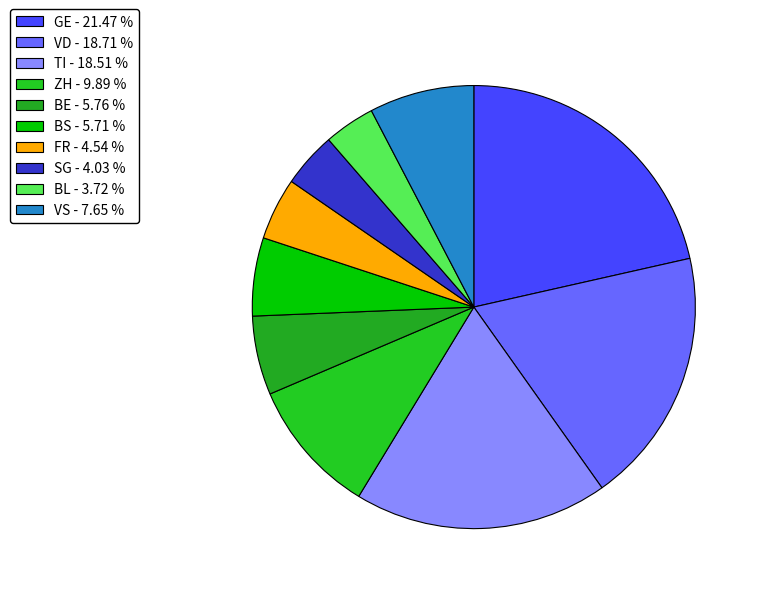

To the nearest percent, what is the average slice percentage?

10%